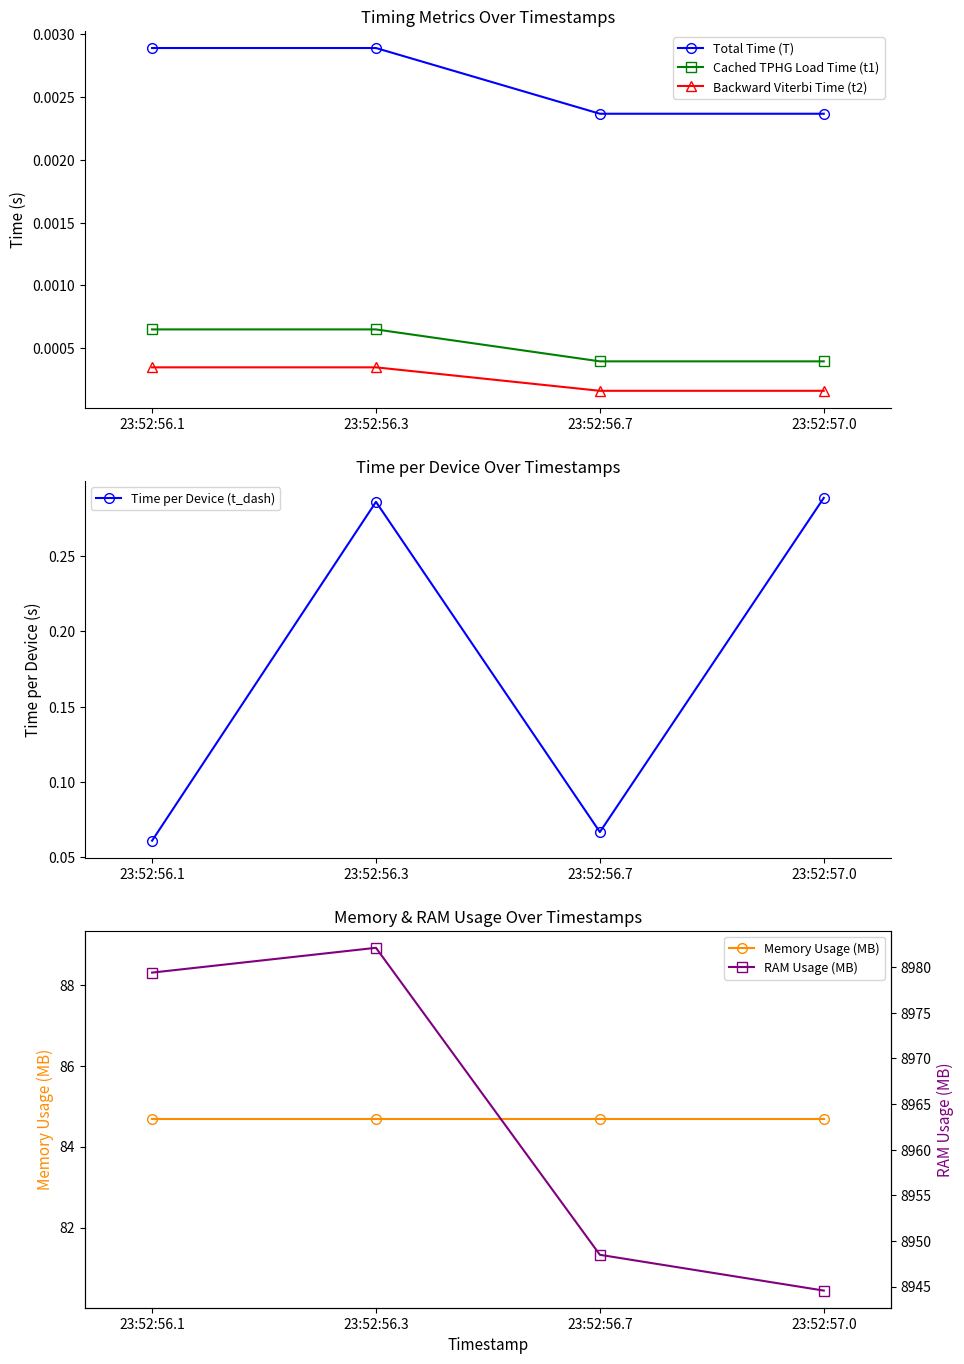

The value of Time per Device (t_dash) at 23:52:56.3 is 0.3. True or false?

True